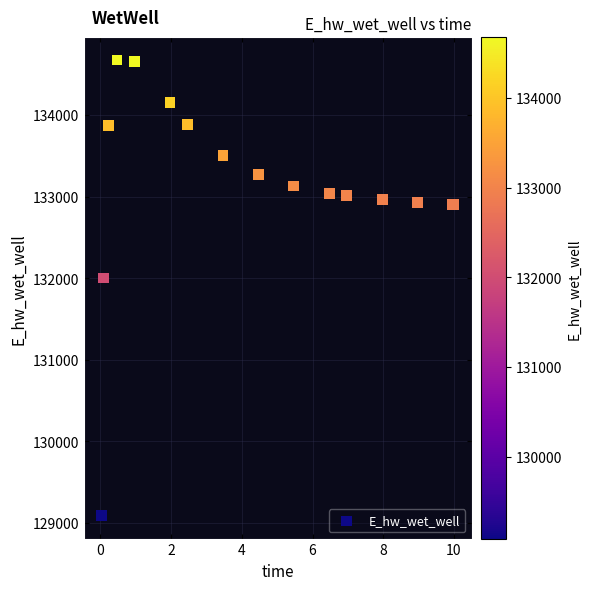

What Y value in the scatter plot is closest to 131881?

132003.3